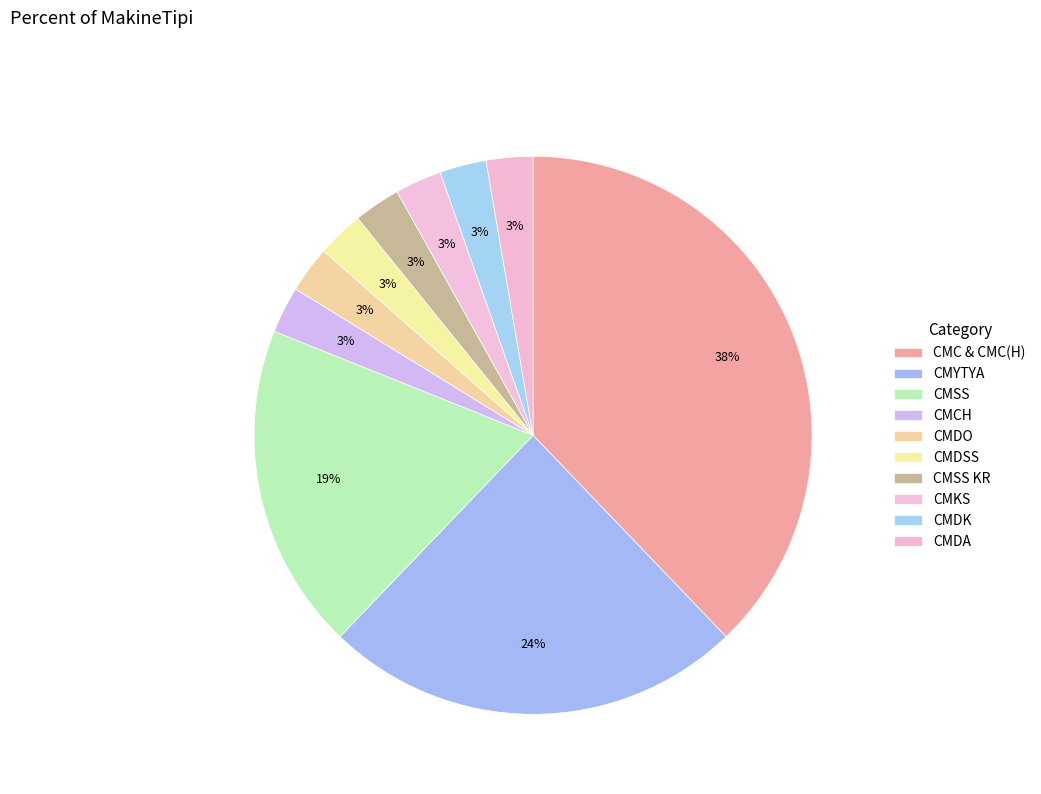

Which category has the biggest portion of the pie?

CMC & CMC(H)